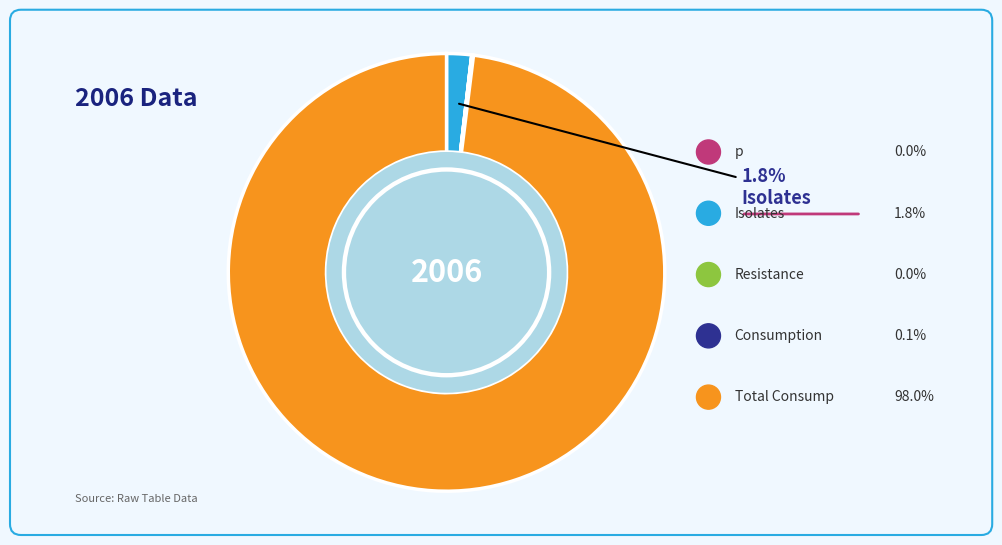

What is the largest slice in the pie chart?

Total Consump